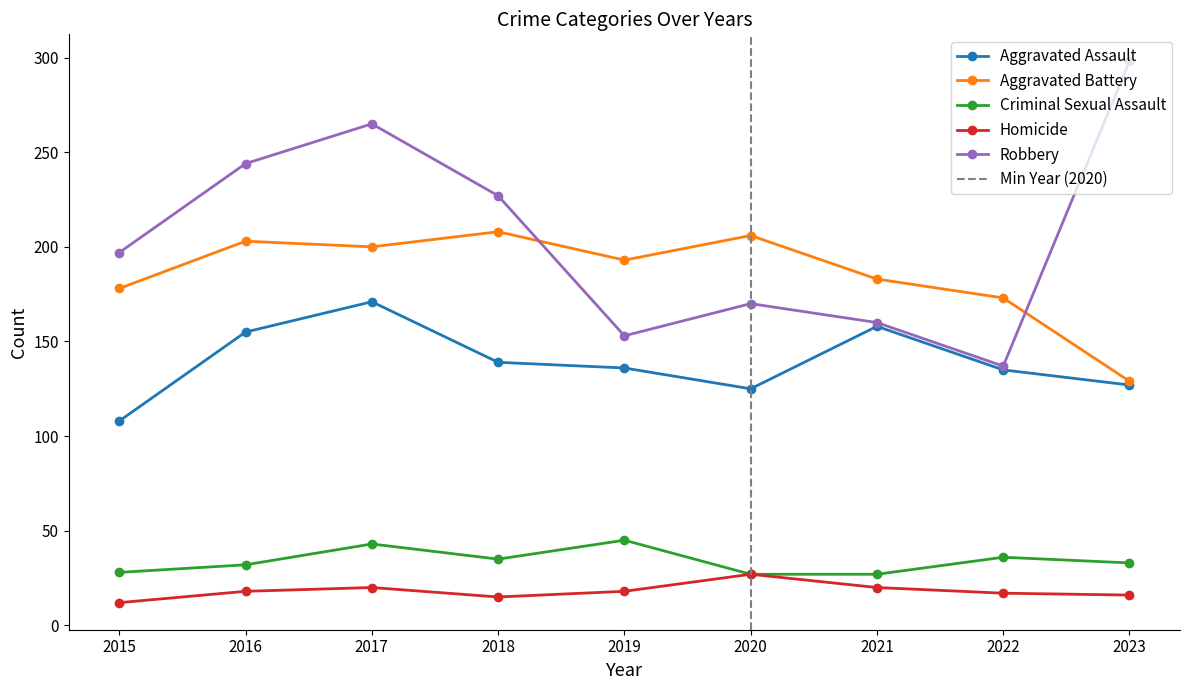

Is it true that Aggravated Assault equals 41 at 2017?

False